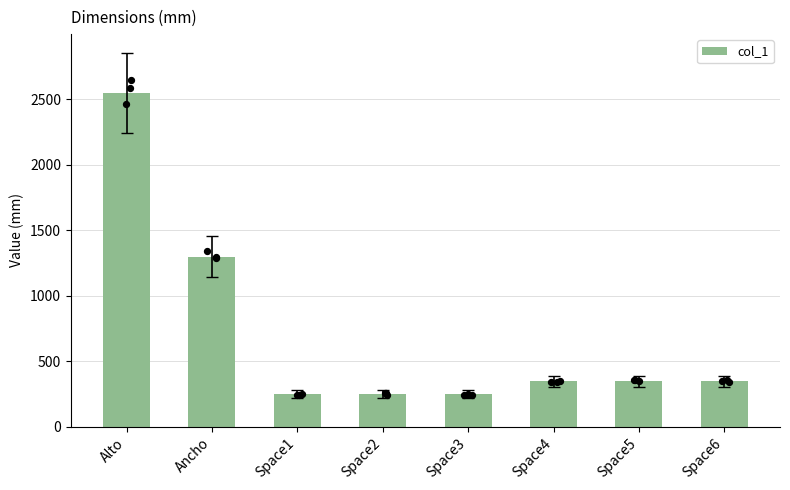

What is the change in value from Space1 to Space6?

+100